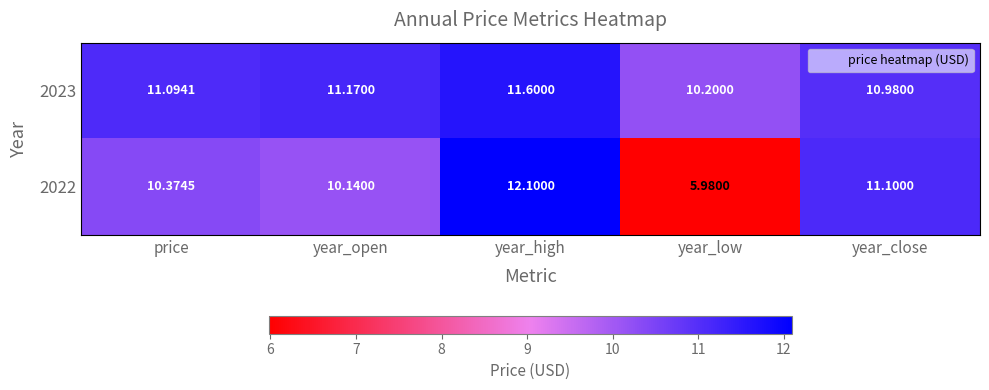

Which label corresponds to the largest value in the chart?

year_high